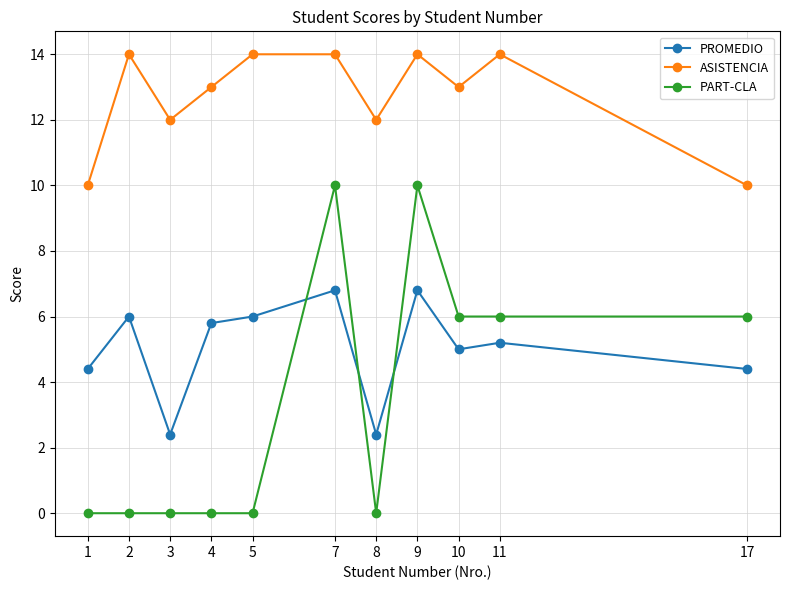

What is the lowest value of the ASISTENCIA series?

10.0